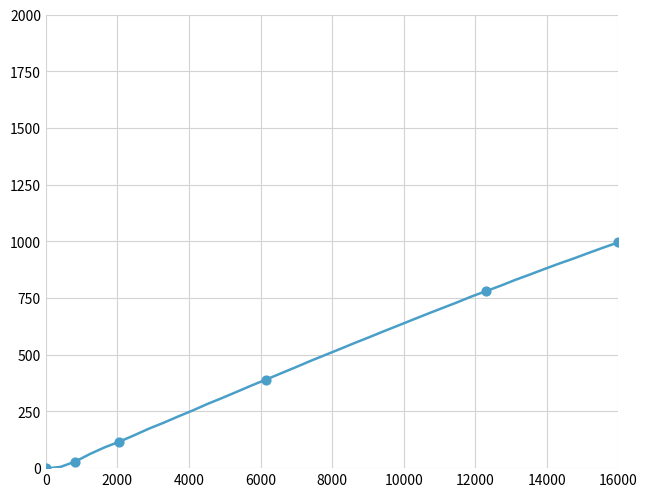

What is the greatest value displayed?

996.1